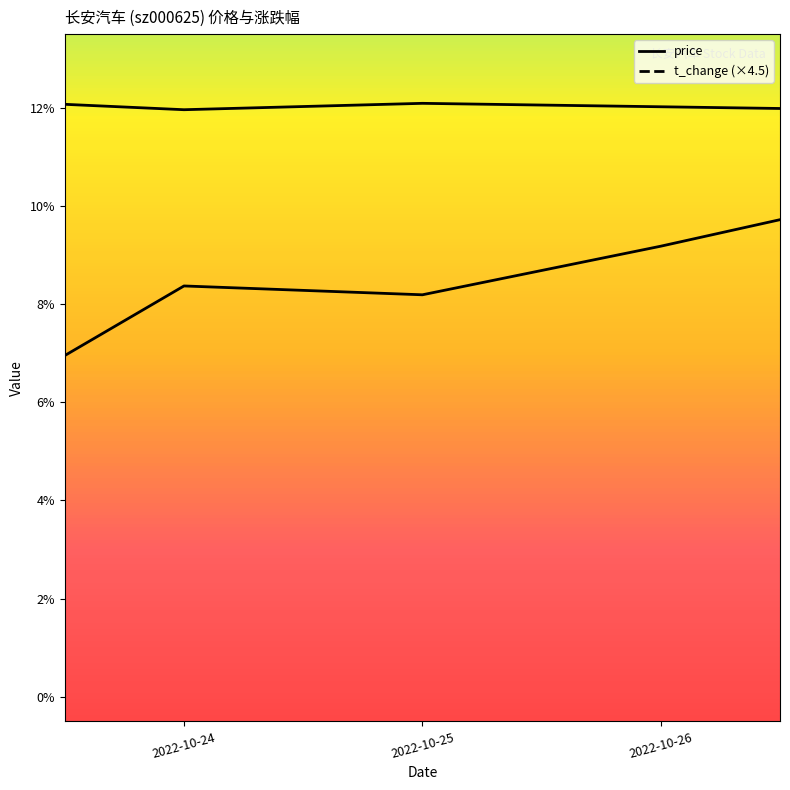

What is the value of the price point at the 2nd from the left?

12.0